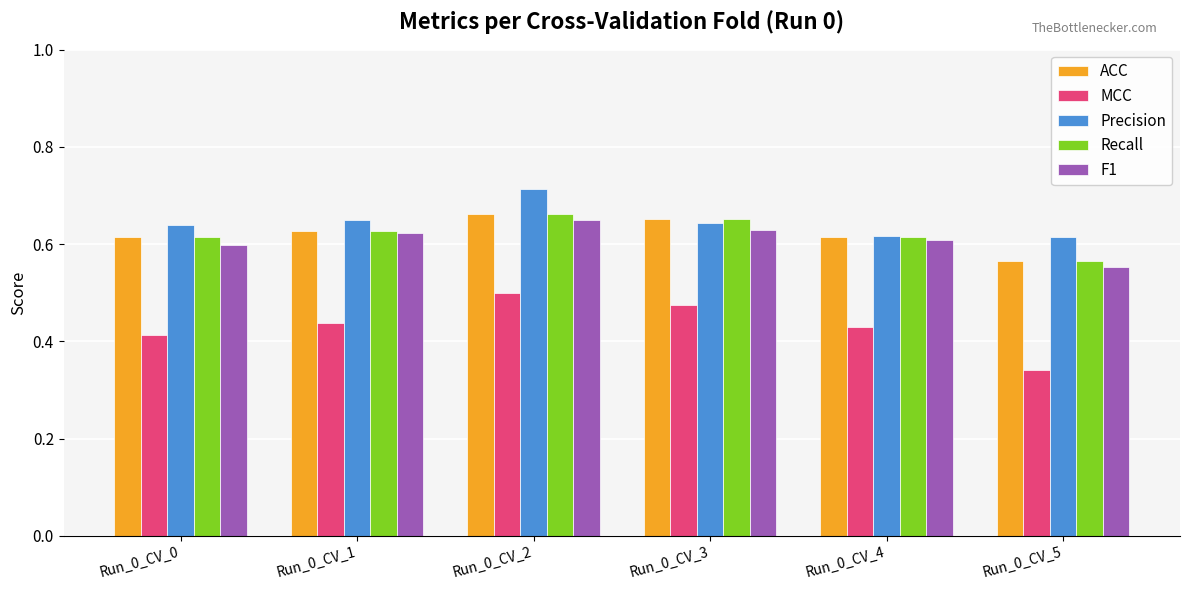

What is the difference between the highest and lowest values at Run_0_CV_0?

0.2